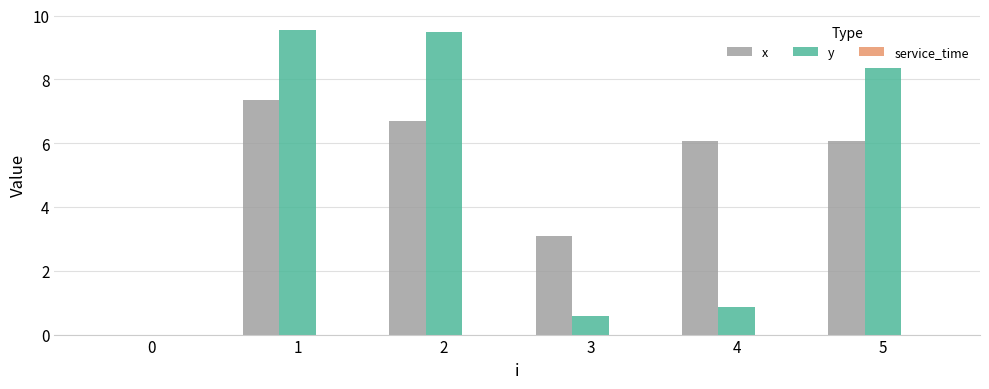

What is the sum of all y values?

28.8